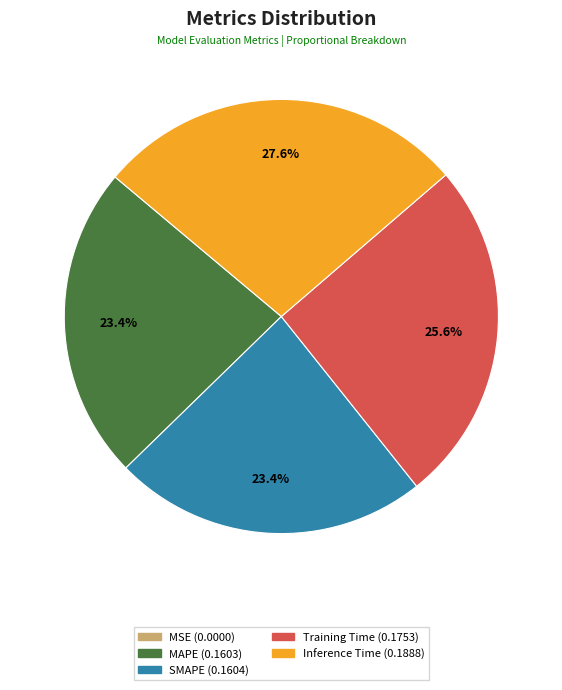

Between Inference Time and SMAPE, which is larger?

Inference Time